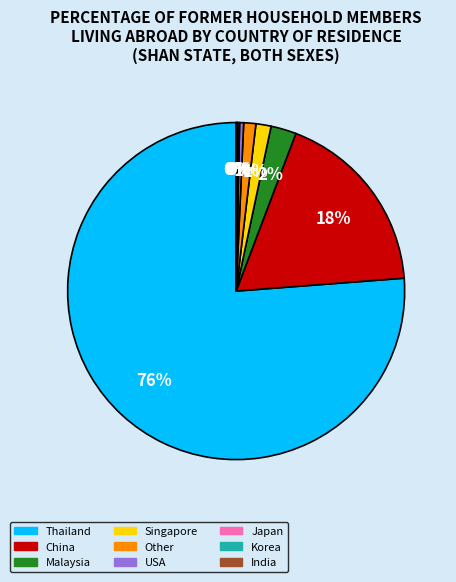

Which slice represents more than half of the pie?

Thailand